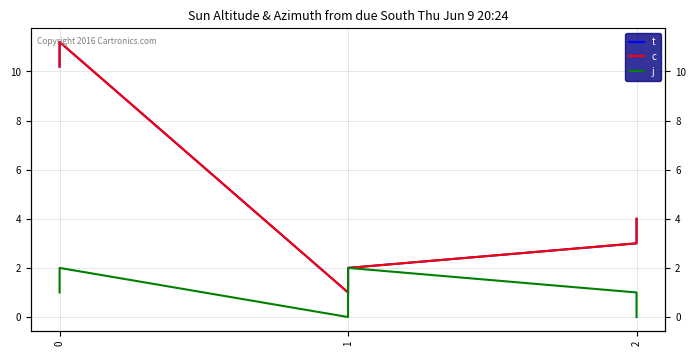

What is the difference between the second highest and minimum values in the t series?

9.2